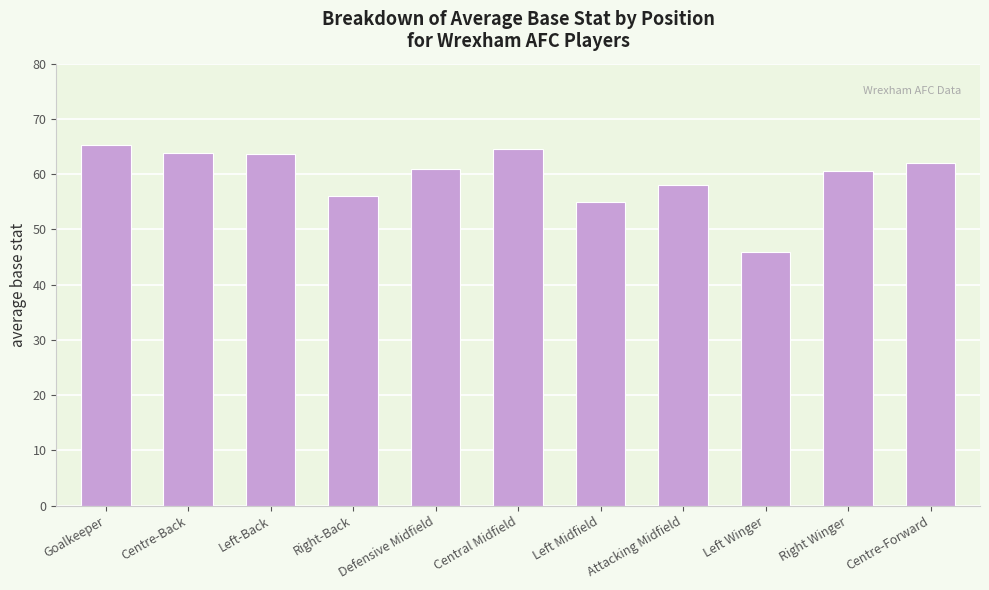

True or false: the data shows 63.8 at Centre-Back.

True